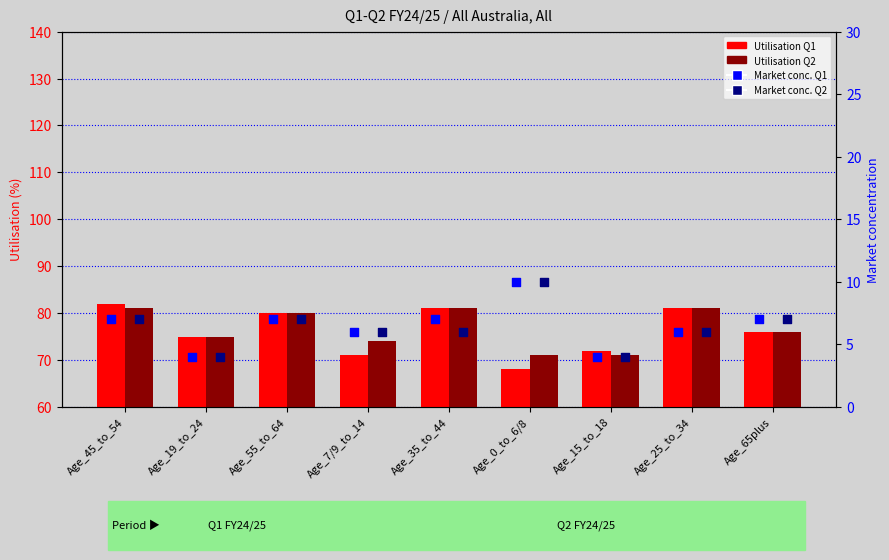

Which series reaches the minimum Y coordinate?

Market conc. Q1